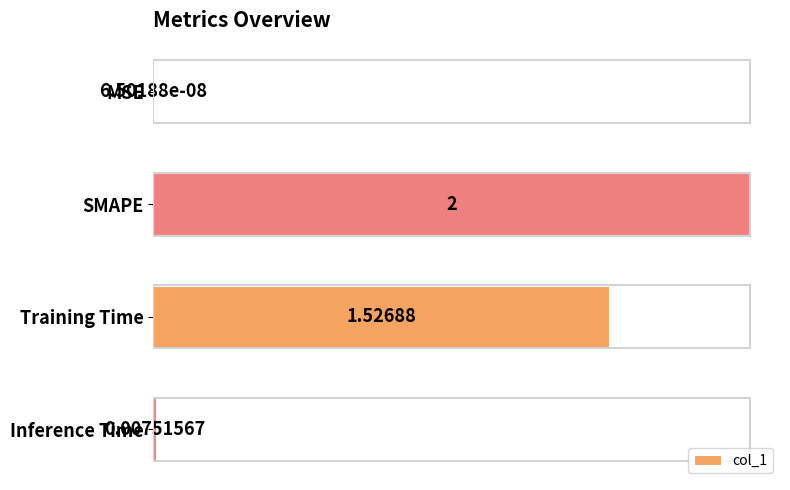

Are the bars horizontal?

Yes